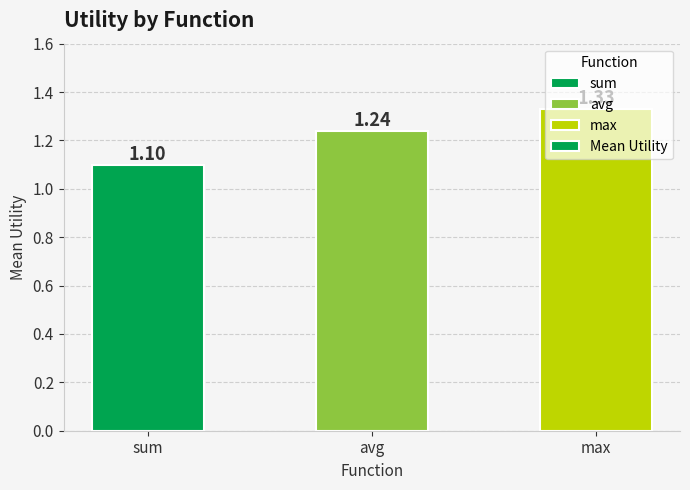

List the labels in order of value, smallest first.

sum, avg, max